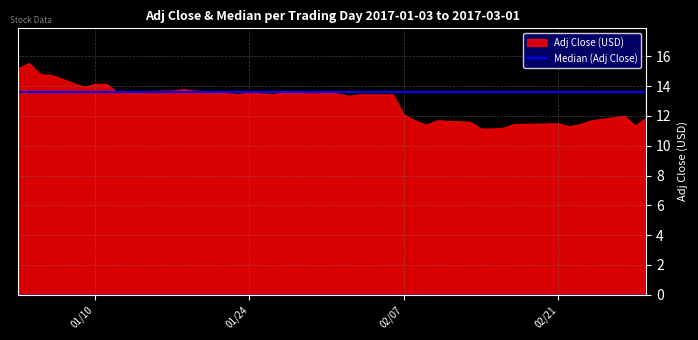

Is it true that Adj Close equals 13.4 at 23?

True